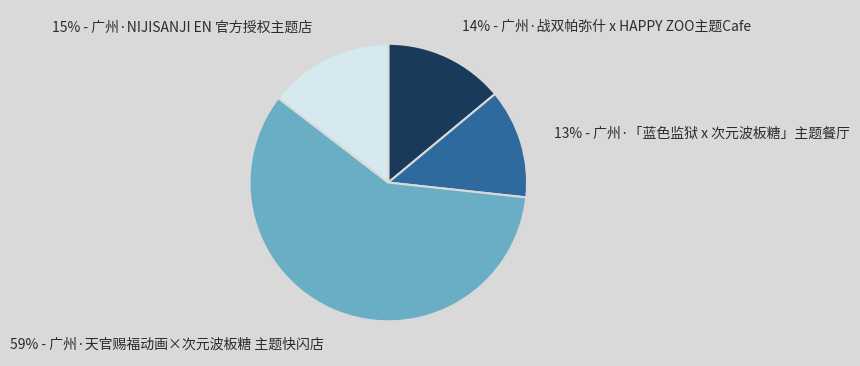

How many segments does this pie chart have?

4